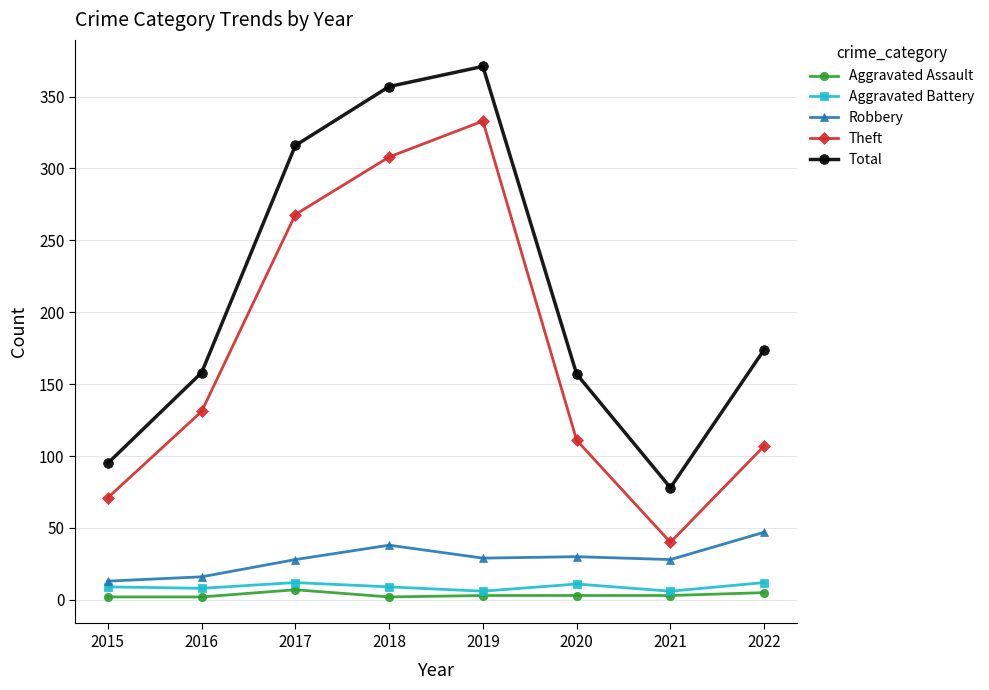

True or false: Theft has a value of 442 at 2018.

False